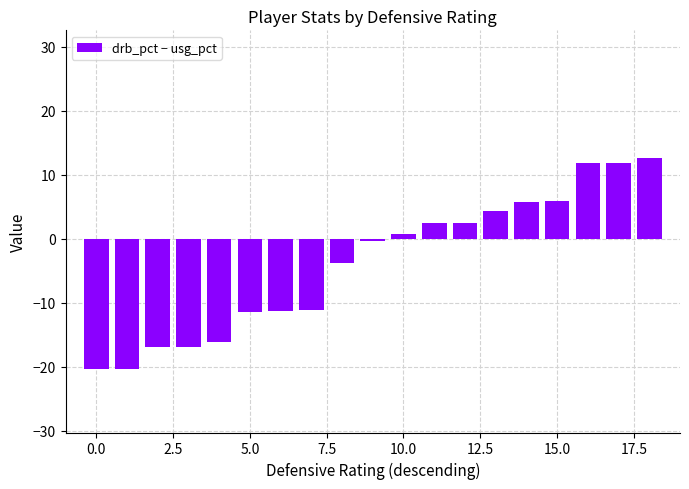

What is the smallest value displayed?

-20.3